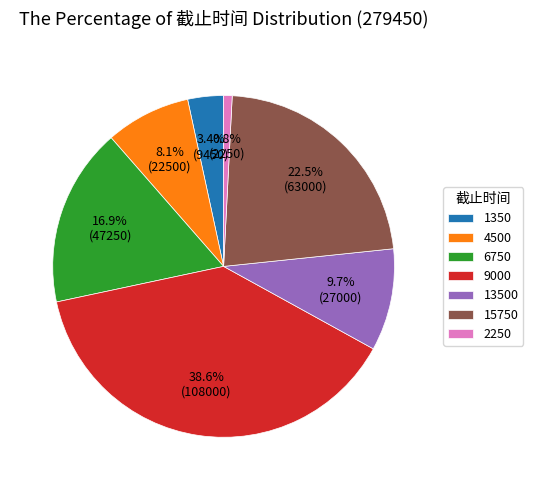

Rank the categories by value from lowest to highest.

2250, 1350, 4500, 13500, 6750, 15750, 9000